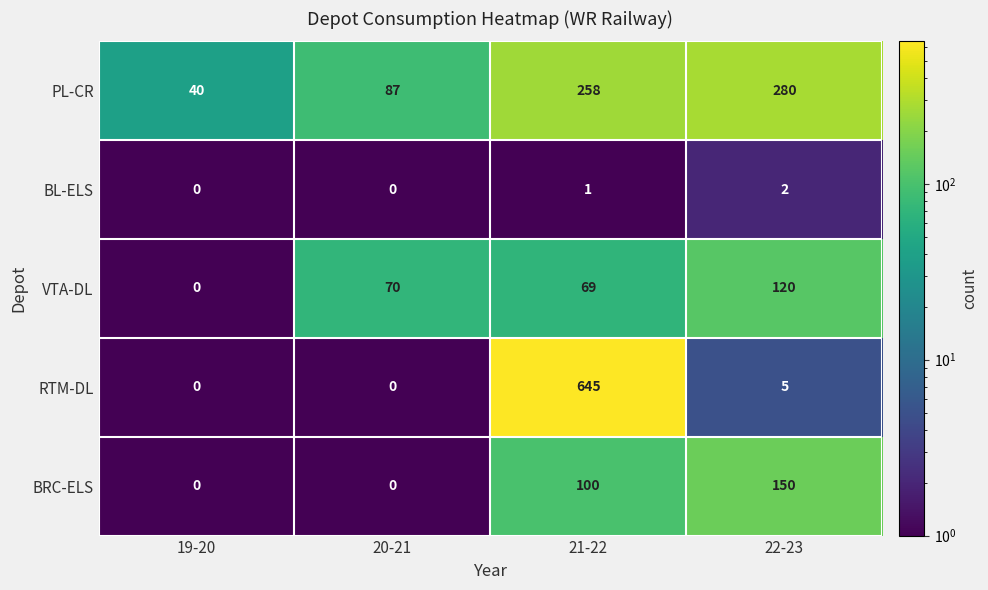

The value of PL-CR at 19-20 is 40. True or false?

True